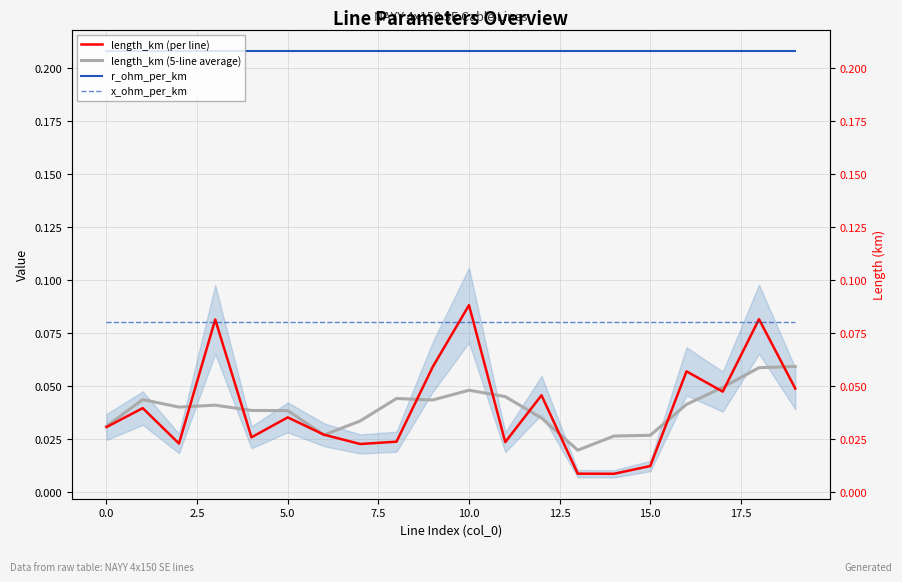

In length_km (per line), how many points are lower than both neighbors (excluding endpoints)?

6